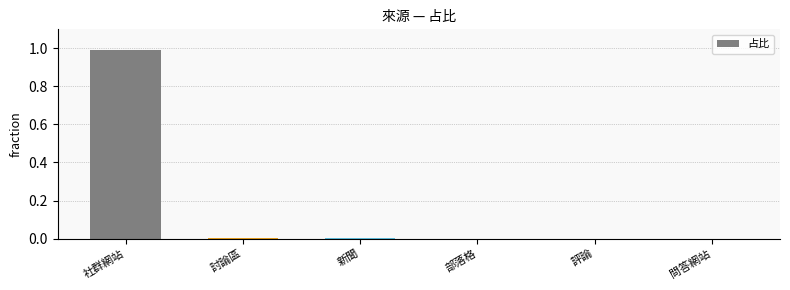

What is the sum of all values?

1.0